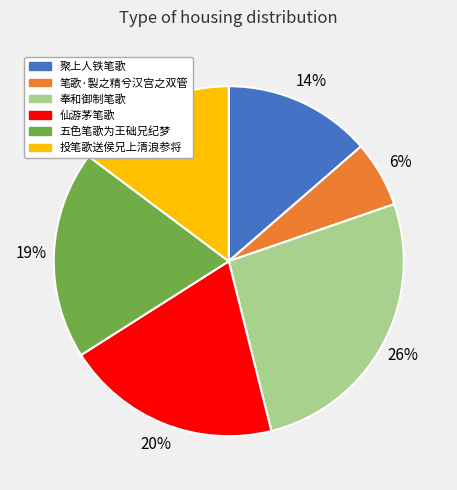

Is it true that 奉和御制笔歌 is 36% of the pie?

False